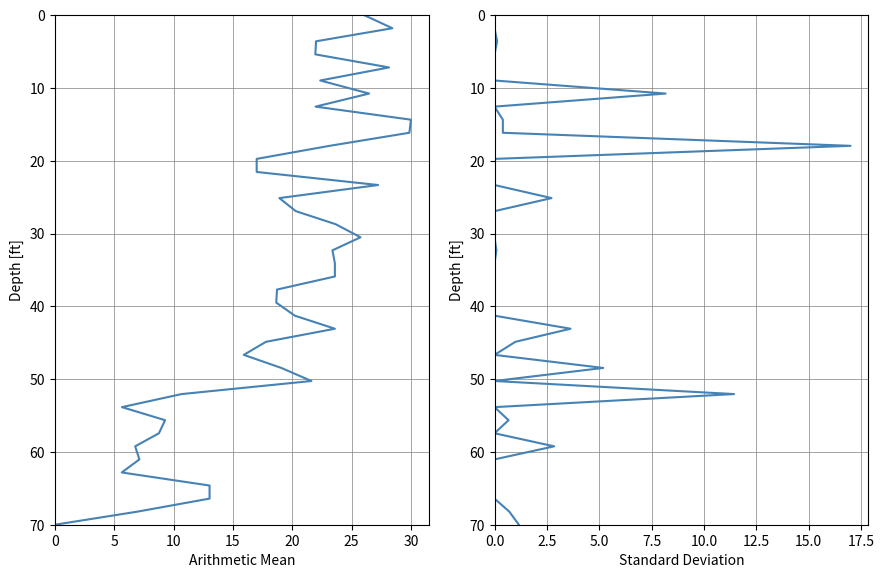

Which series has the largest range (max minus min)?

Arithmetic Mean